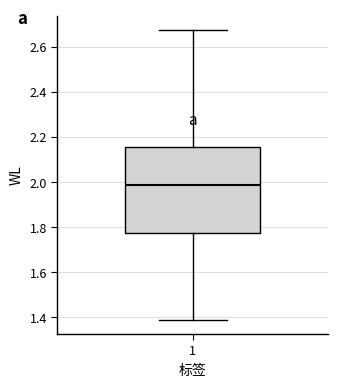

Where does the upper whisker of the box at x = 1 end on the y-axis? The values are not printed on the chart, so give them approximately, as read against the axis.

2.68